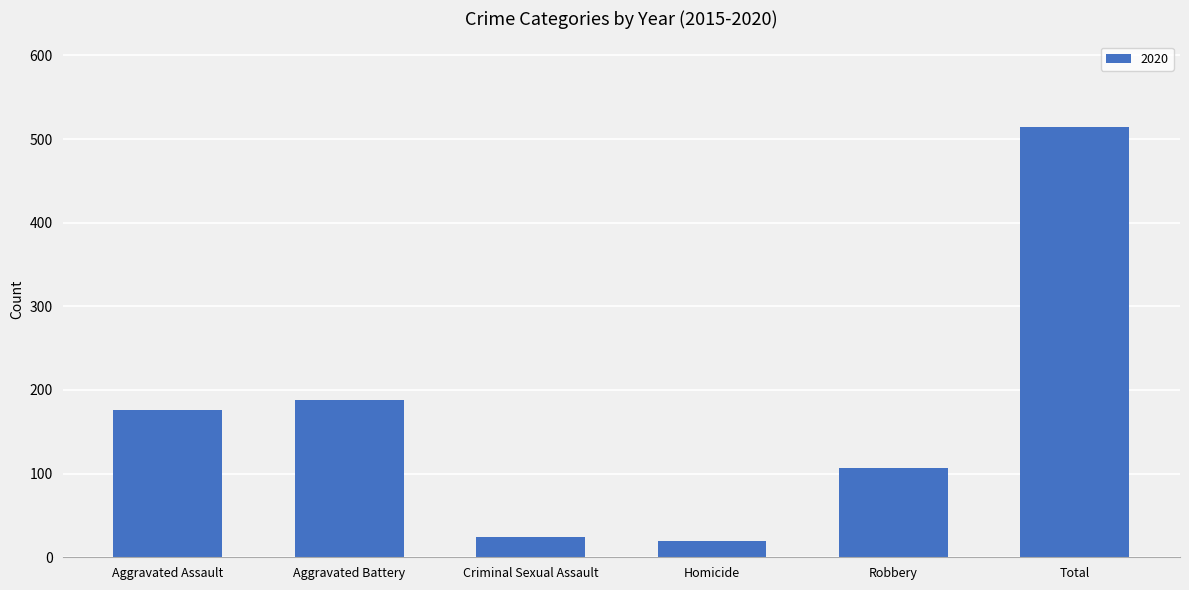

At which label is the value closest to 266?

Aggravated Battery